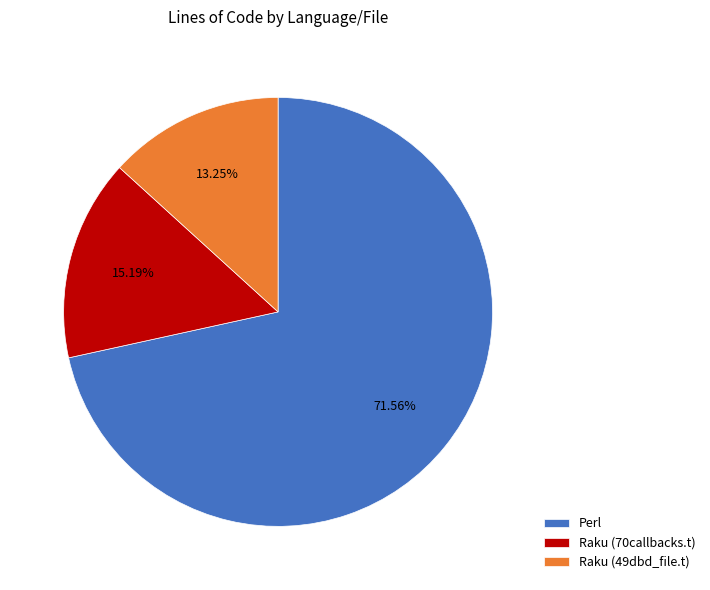

Is there a majority slice in this chart?

Yes